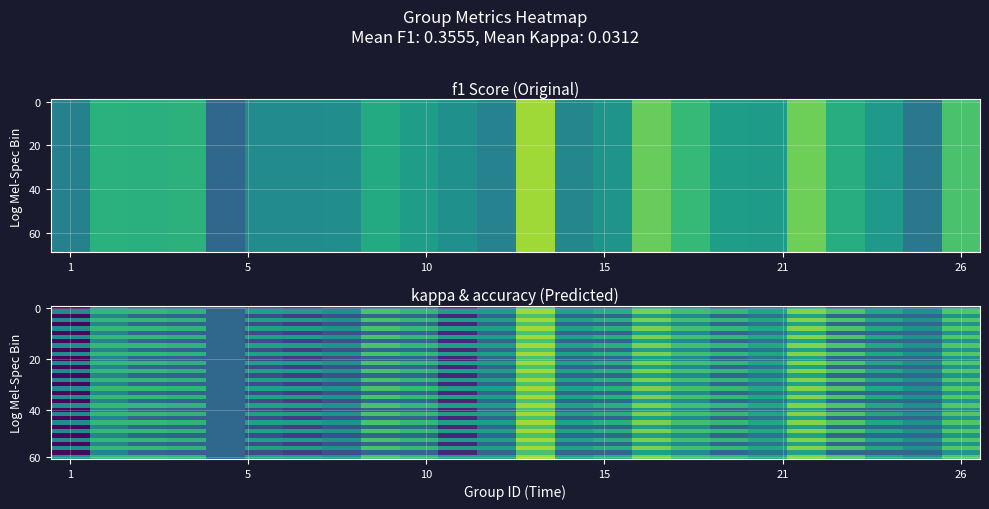

What is the maximum value shown in the chart?

0.8